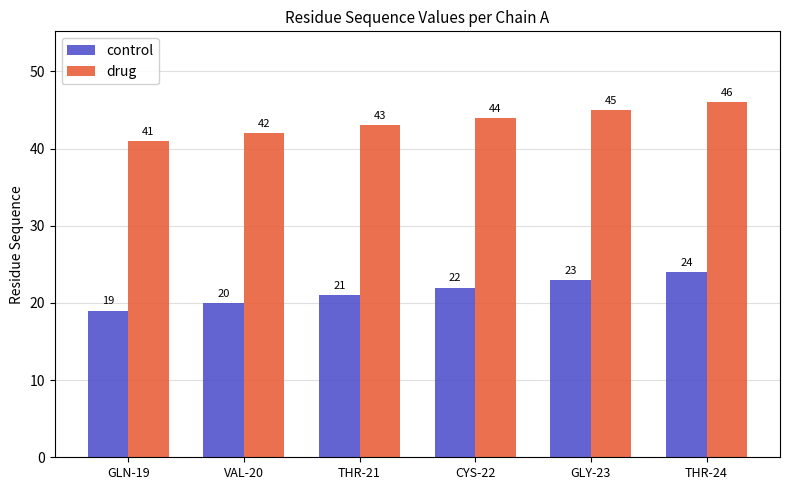

What is the difference between the highest and lowest values at THR-24?

22